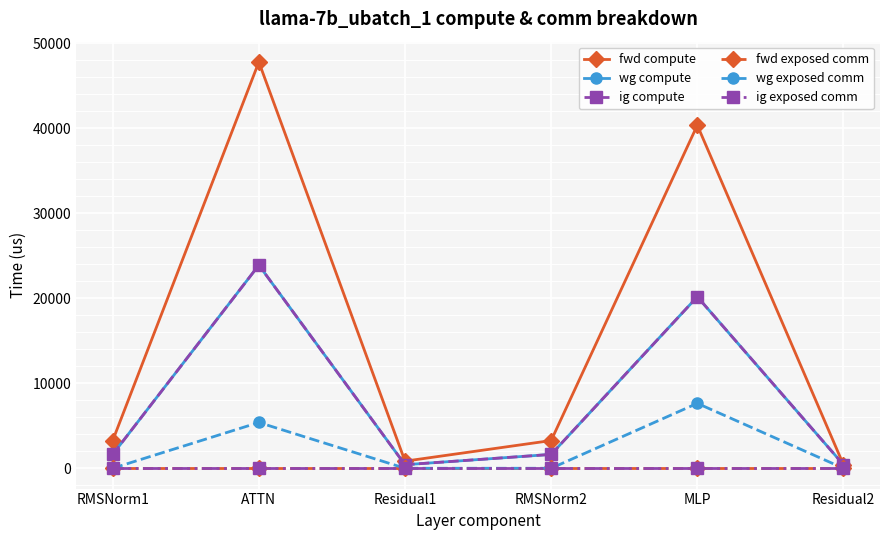

List the series in order of their peak value, lowest first.

fwd exposed comm, ig exposed comm, wg exposed comm, wg compute, ig compute, fwd compute